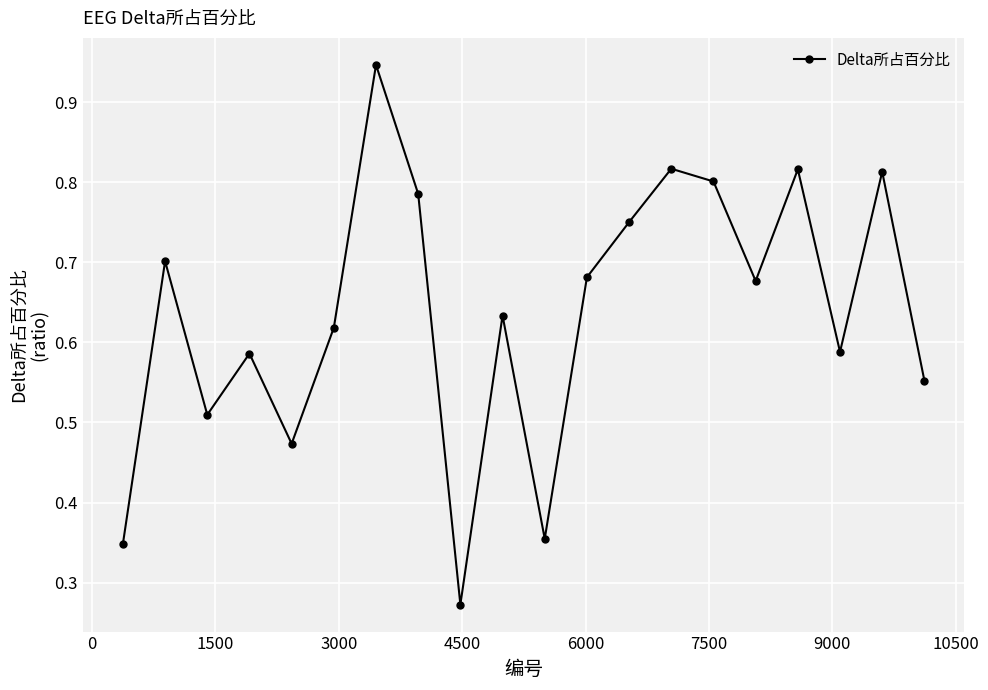

True or false: there are more than 1 points higher than both neighbors.

True